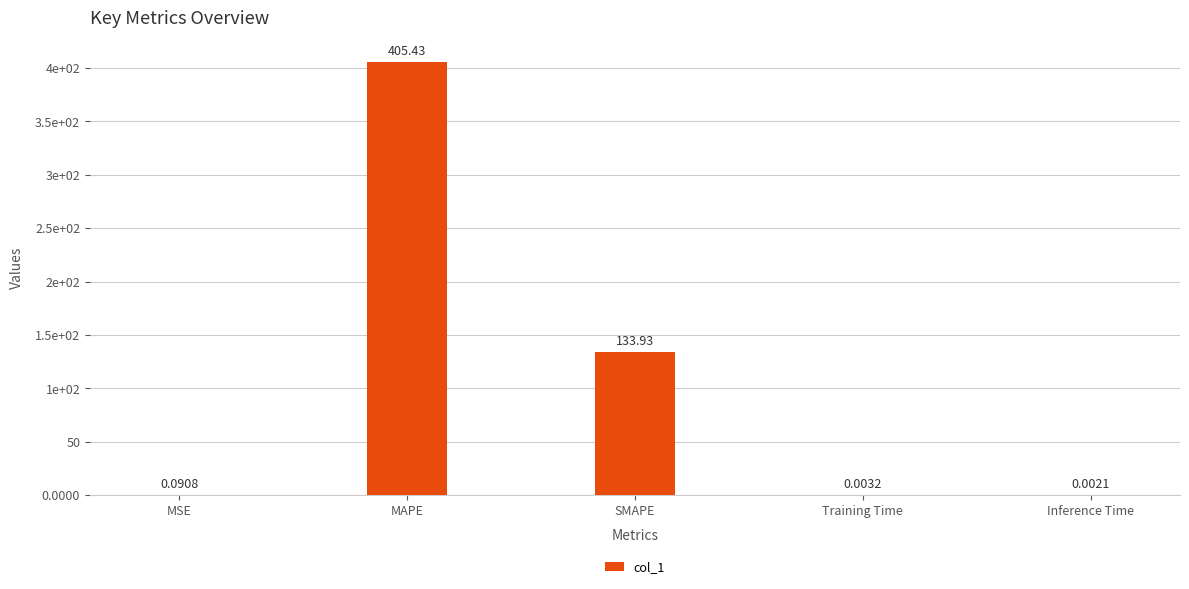

What is the change in value from MAPE to SMAPE?

-271.5